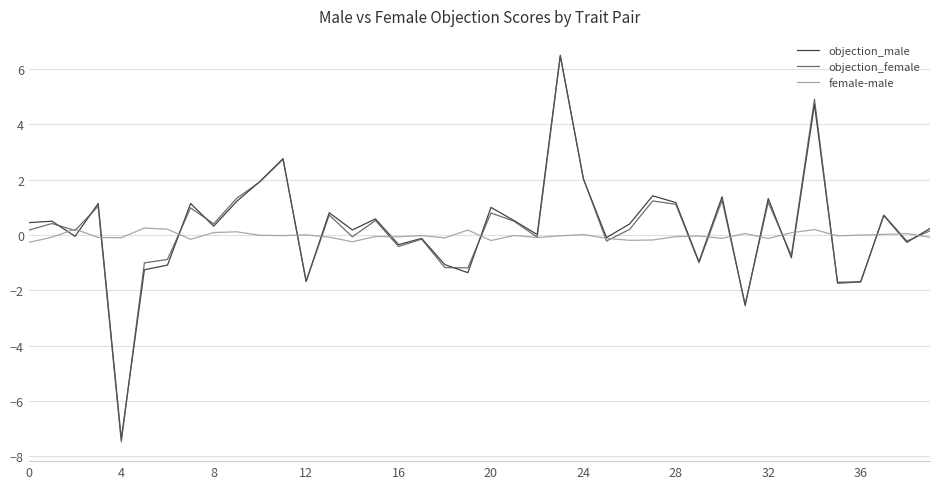

What is the minimum value shown in the chart?

-7.5